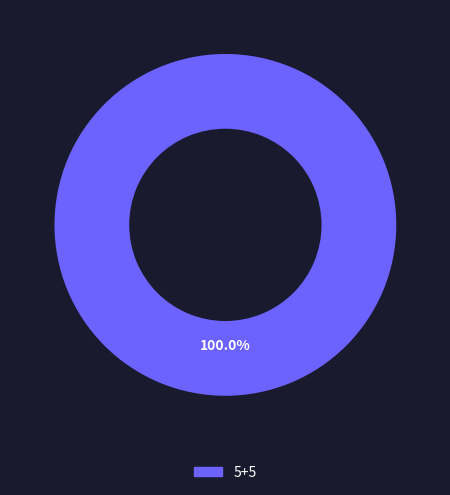

What percentage is the 5+5 slice, to the nearest percent?

100%